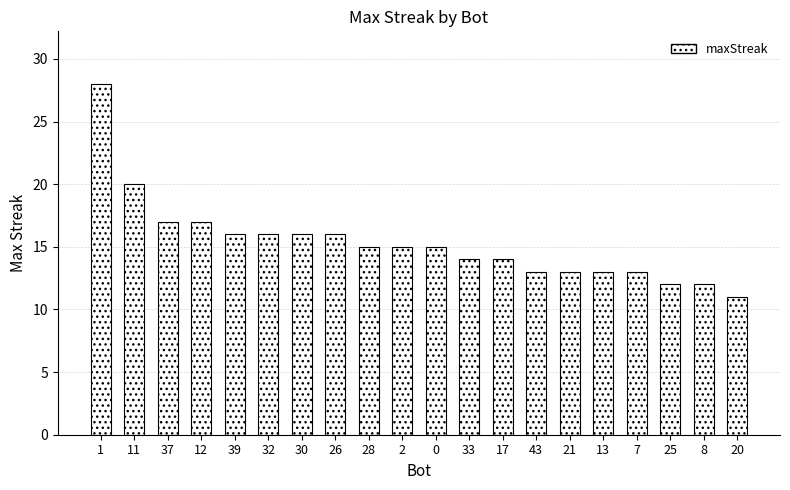

How many series are shown in this chart?

1